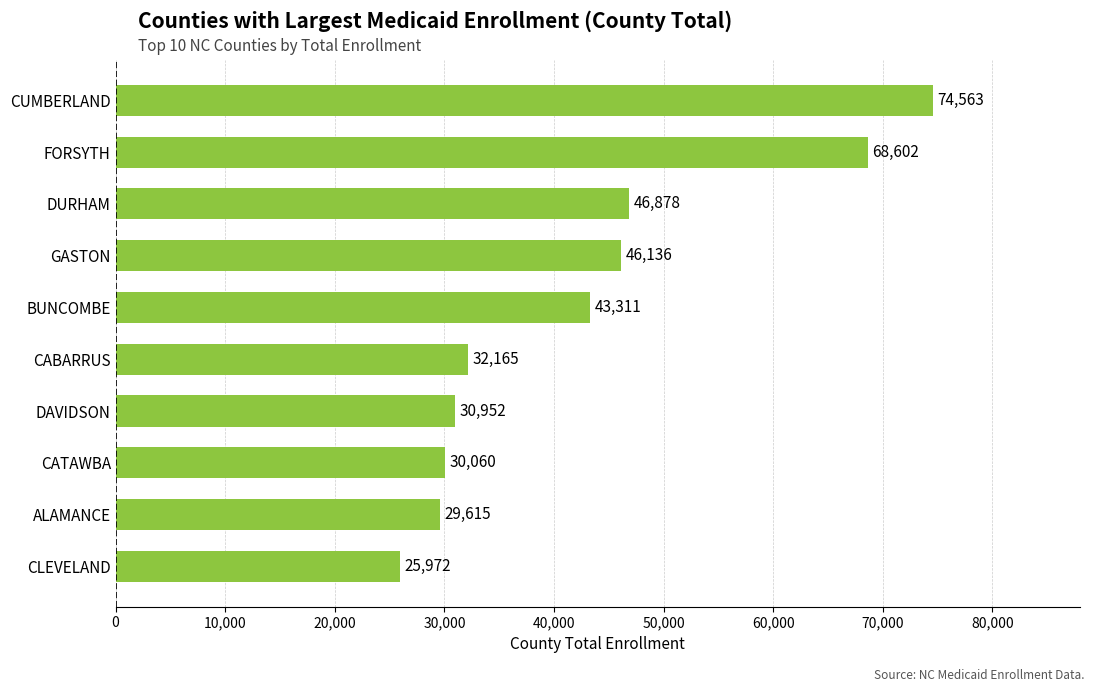

Reading bottom to top, extract all data points from this chart.

25972	29615	30060	30952	32165	43311	46136	46878	68602	74563